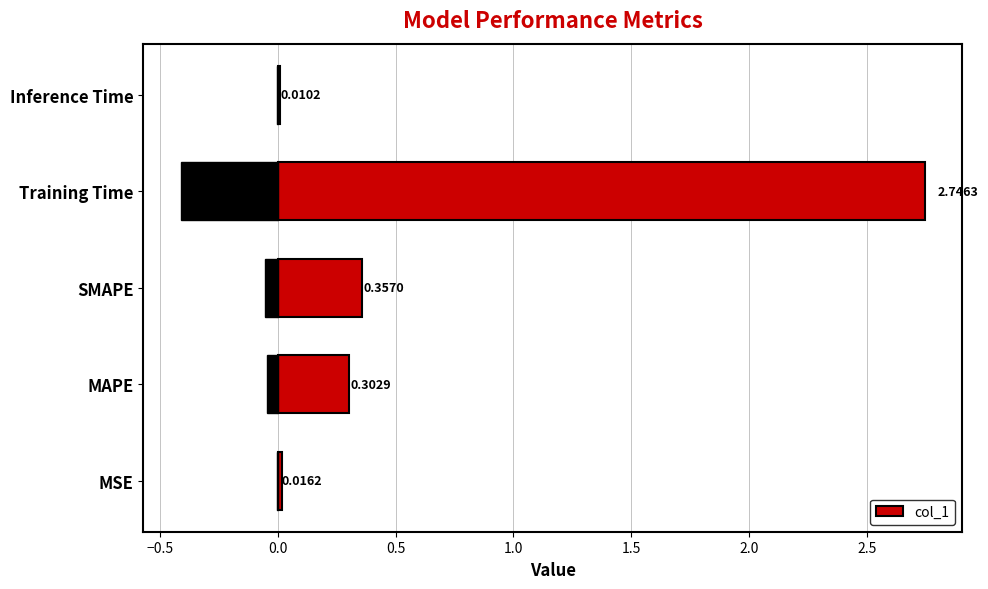

Where is col_1 nearest to the value 1?

SMAPE